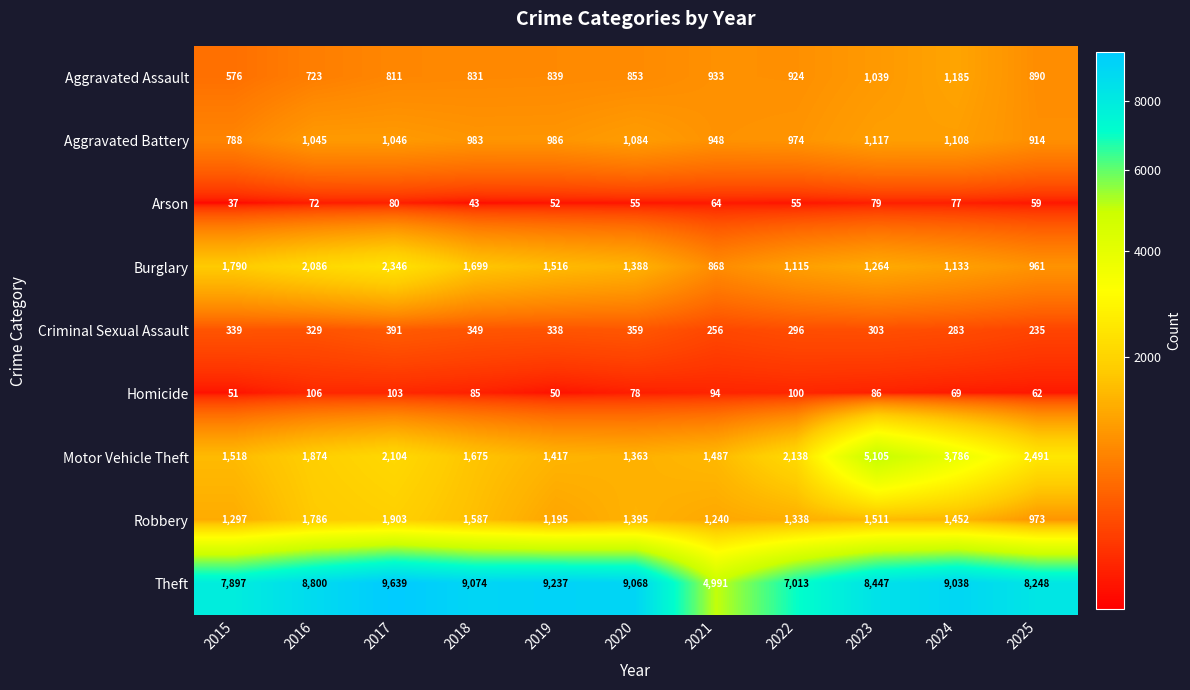

What is the spread (max minus min) of values at 2017?

9559